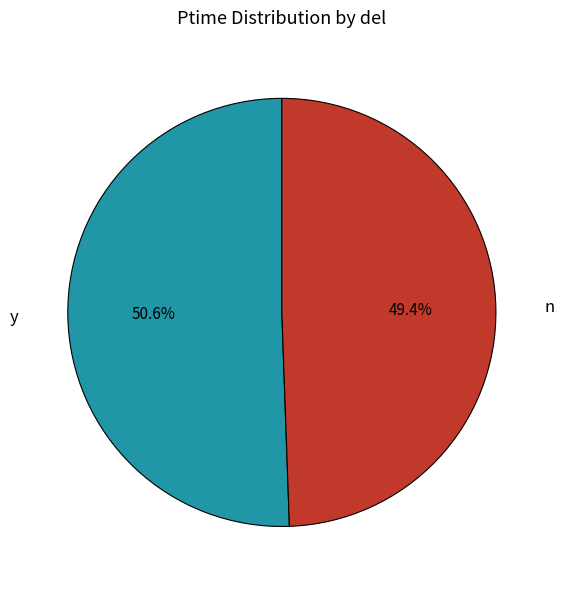

Which slice is the smallest?

n